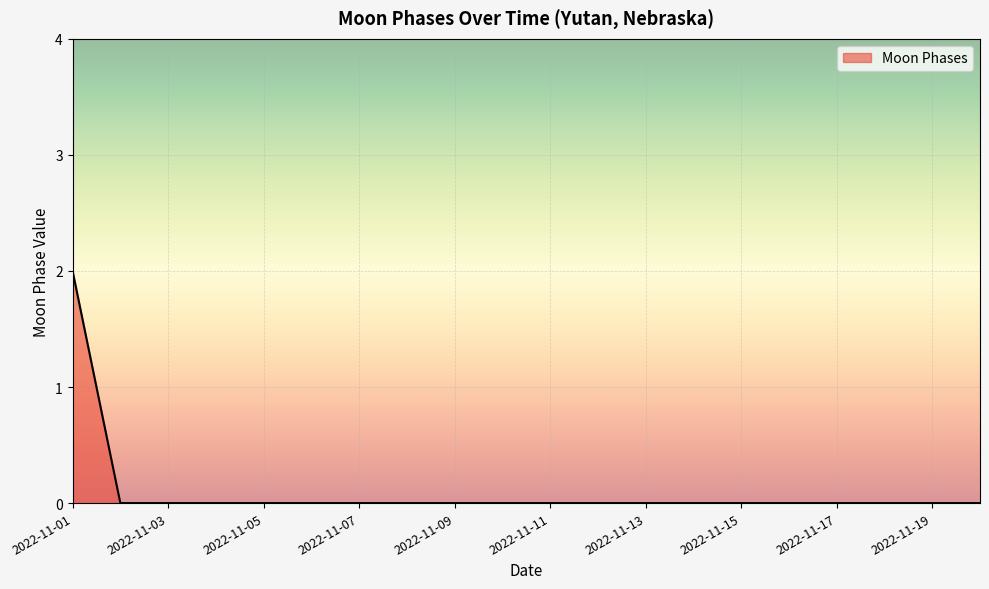

How many lines are shown in the chart?

1